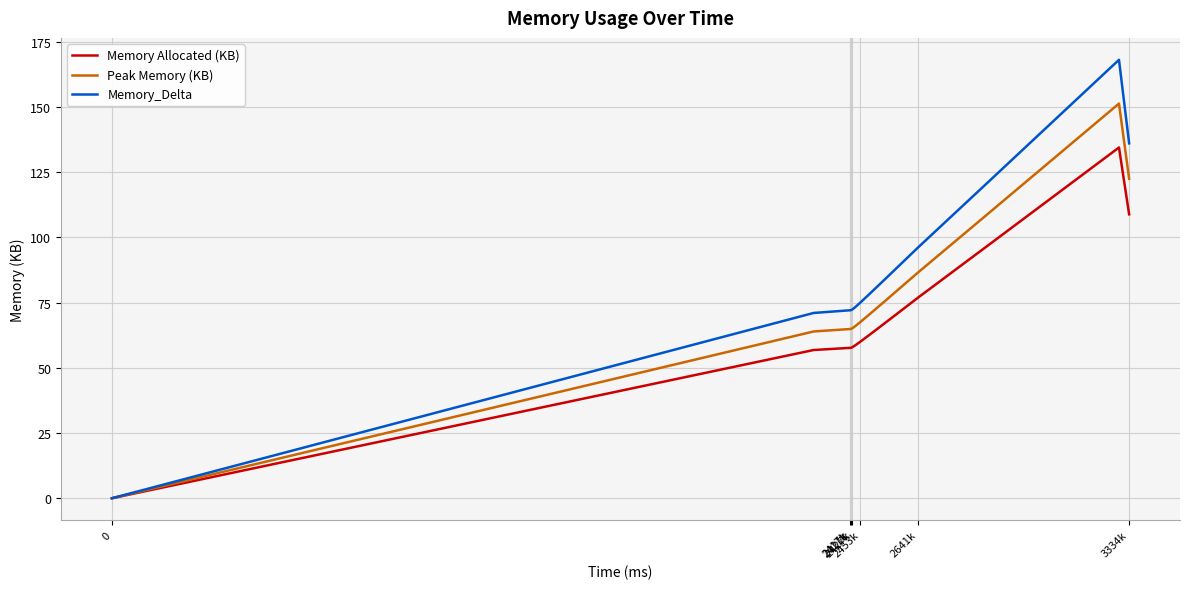

Which series has the largest total across all categories?

Memory_Delta